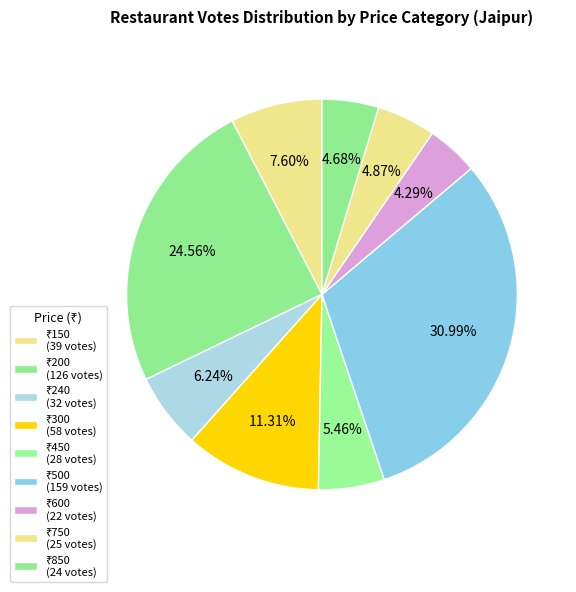

Count the number of slices in the pie.

9